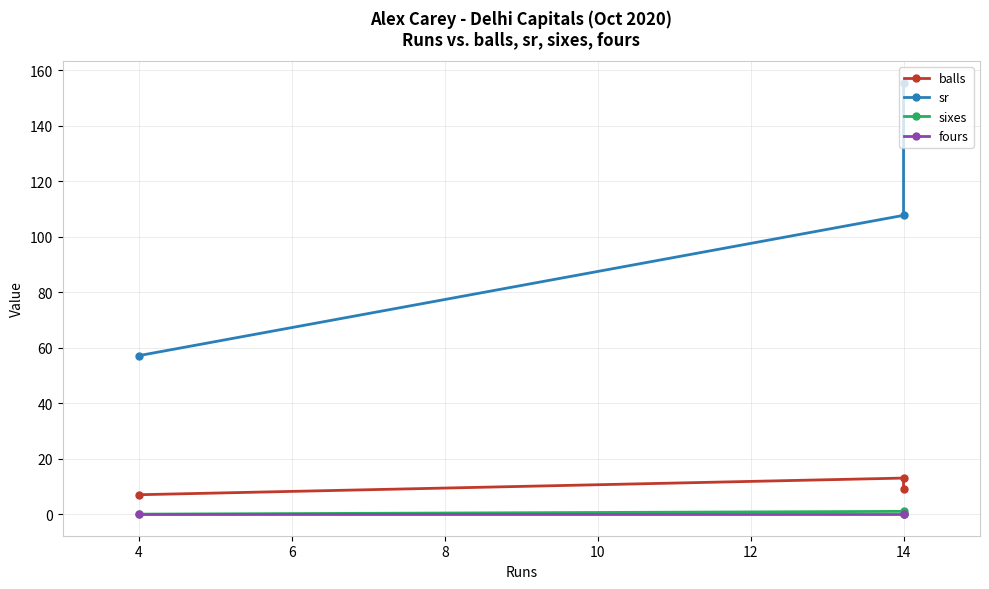

Is the value of sr at 14 greater than the value of balls at 14?

Yes